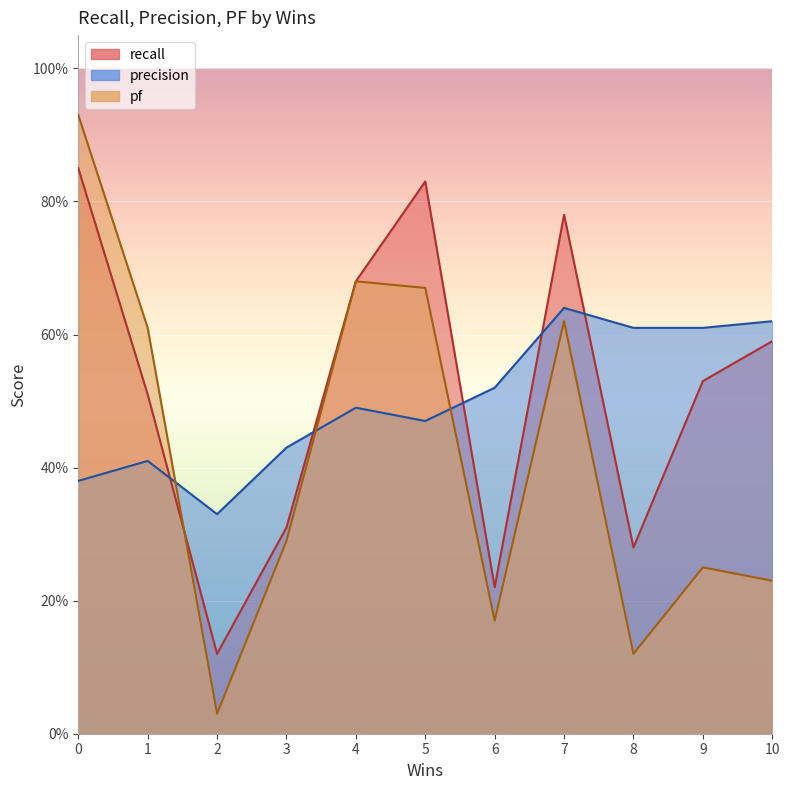

What is the minimum value for recall?

0.1